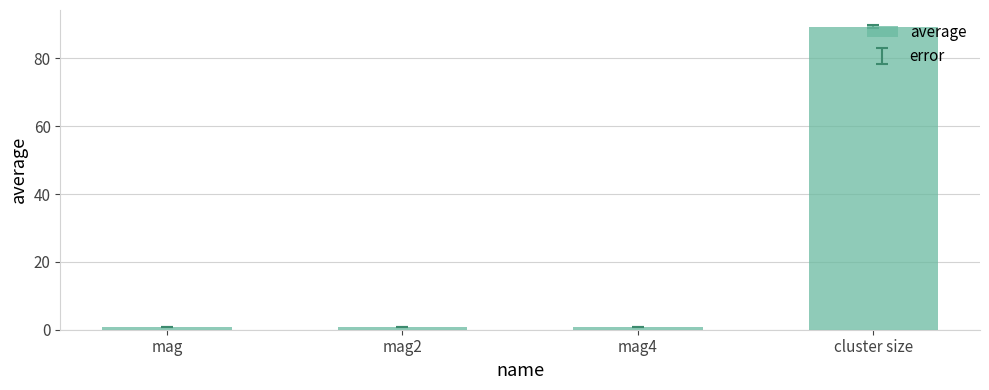

Are the bars grouped side by side (vs. stacked)?

No